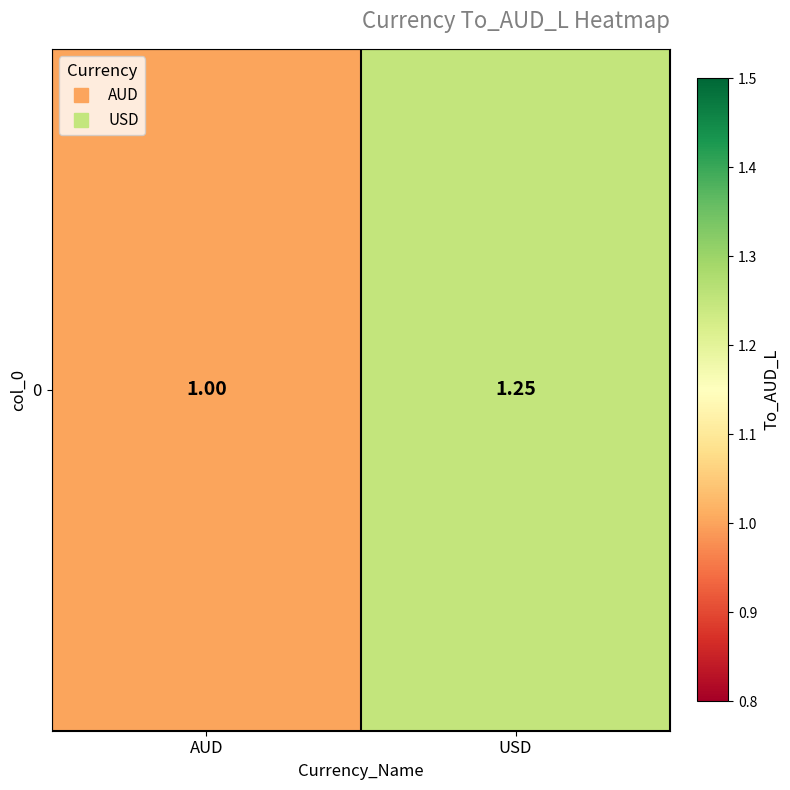

The value at AUD is 1.0. True or false?

True